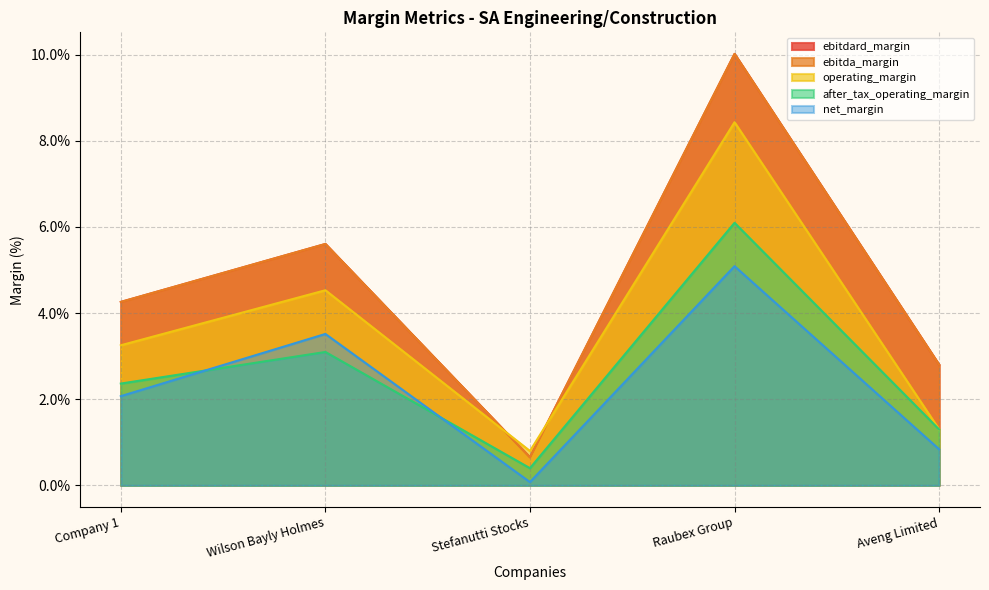

Reading left to right, extract all data points from this chart.

ebitdard_margin: Company 1=4.3	Wilson Bayly Holmes=5.6	Stefanutti Stocks=0.7	Raubex Group=10.0	Aveng Limited=2.8
ebitda_margin: Company 1=4.3	Wilson Bayly Holmes=5.6	Stefanutti Stocks=0.7	Raubex Group=10.0	Aveng Limited=2.8
operating_margin: Company 1=3.3	Wilson Bayly Holmes=4.5	Stefanutti Stocks=0.8	Raubex Group=8.4	Aveng Limited=1.3
after_tax_operating_margin: Company 1=2.4	Wilson Bayly Holmes=3.1	Stefanutti Stocks=0.4	Raubex Group=6.1	Aveng Limited=1.3
net_margin: Company 1=2.1	Wilson Bayly Holmes=3.5	Stefanutti Stocks=0.1	Raubex Group=5.1	Aveng Limited=0.8